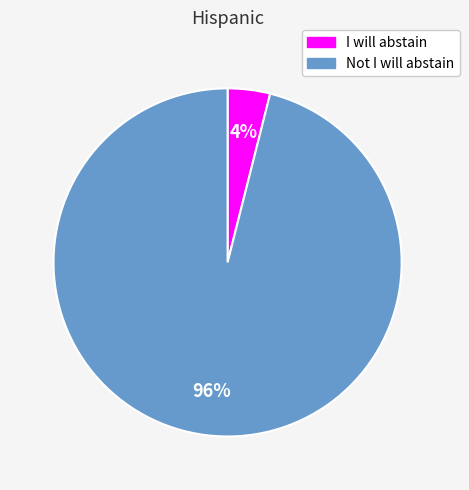

Which slice is the smallest?

I will abstain